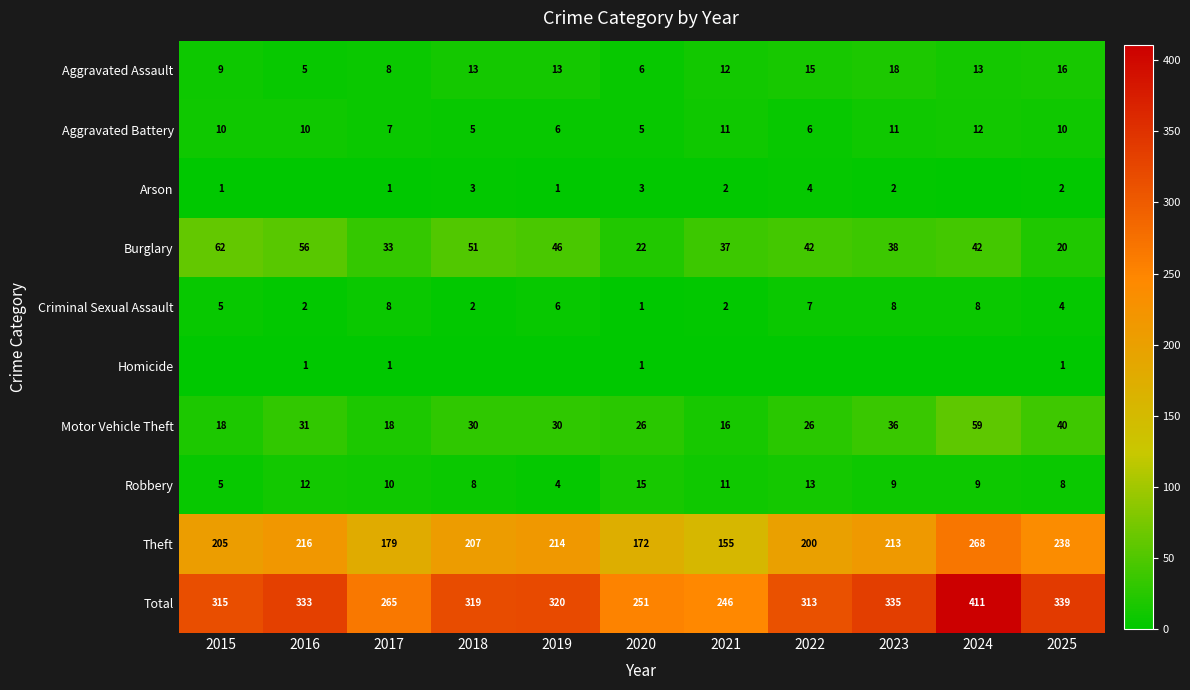

What is the difference between the second highest and minimum values in the Aggravated Battery series?

6